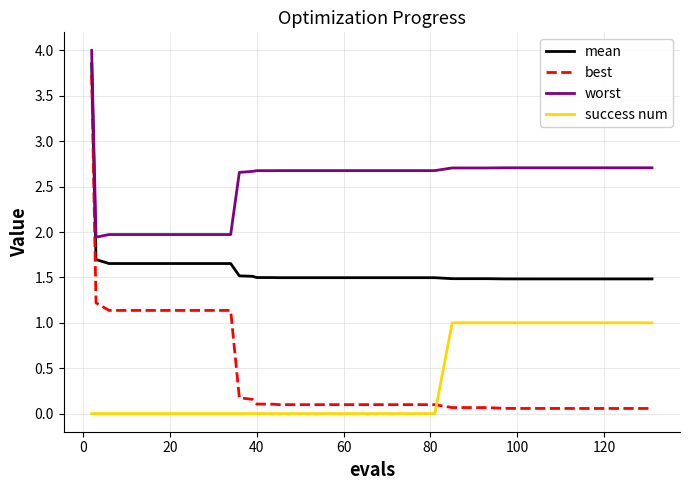

Which series has the largest total across all categories?

worst